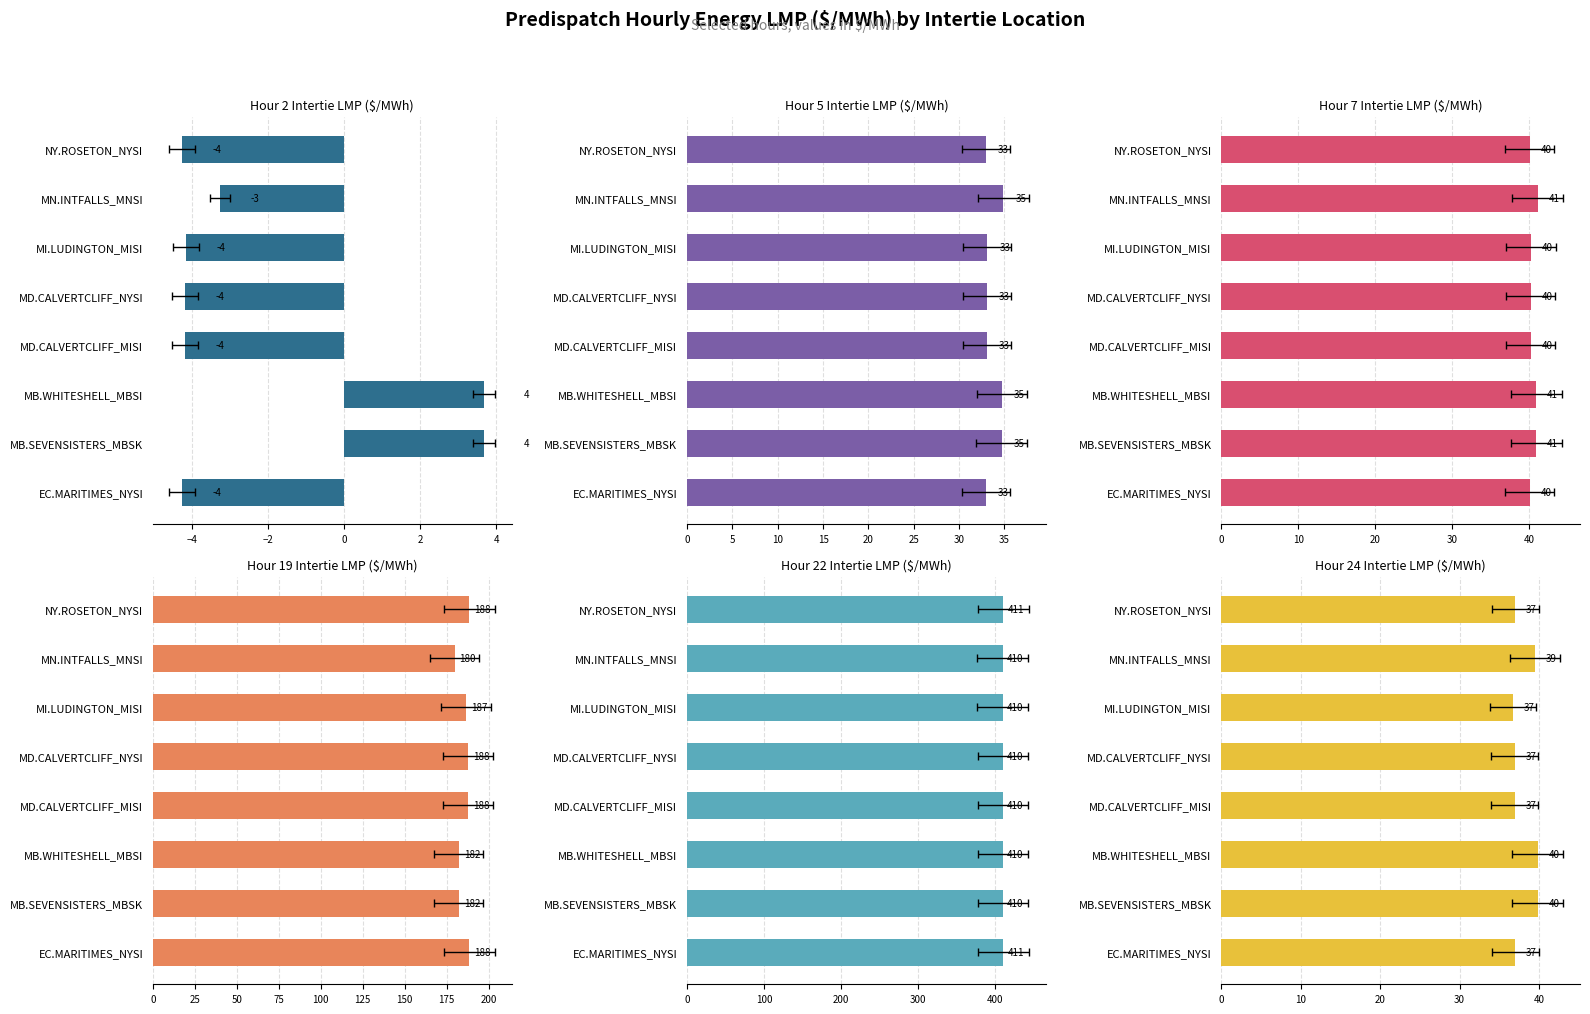

What are all the series names shown in the legend?

Hour 2 (LMP), Hour 5 (LMP), Hour 7 (LMP), Hour 19 (LMP), Hour 22 (LMP), Hour 24 (LMP)